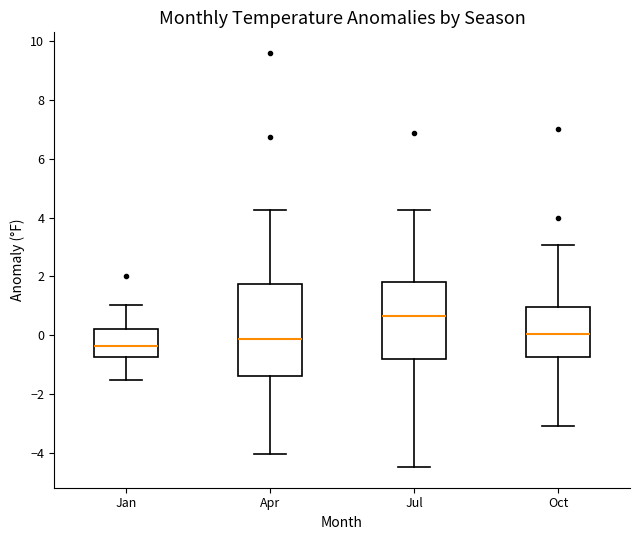

Comparing the boxes themselves (not the whiskers), which one is the tallest?

Apr